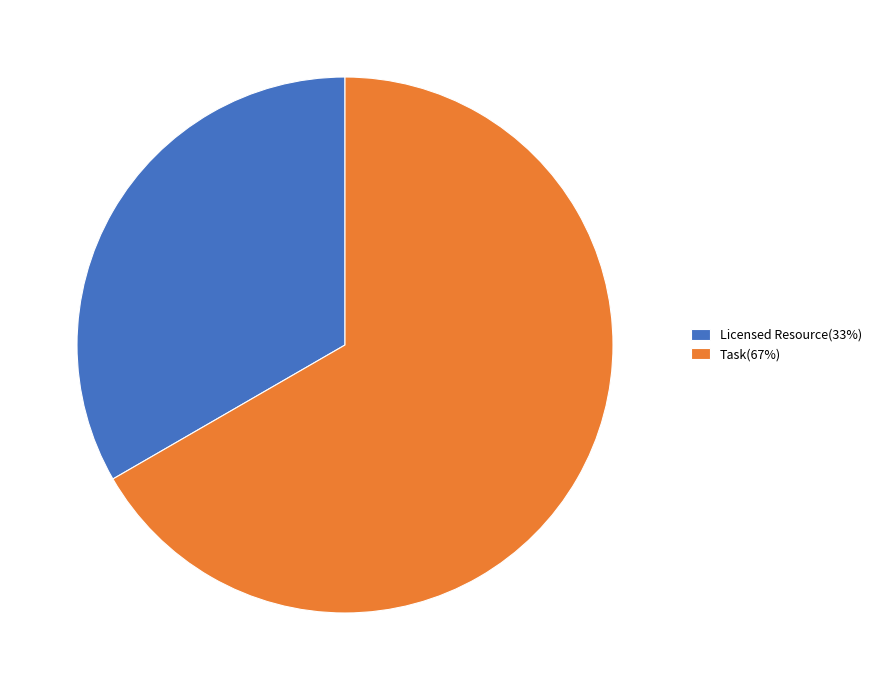

Is it true that Task(67%) is 67% of the pie?

True